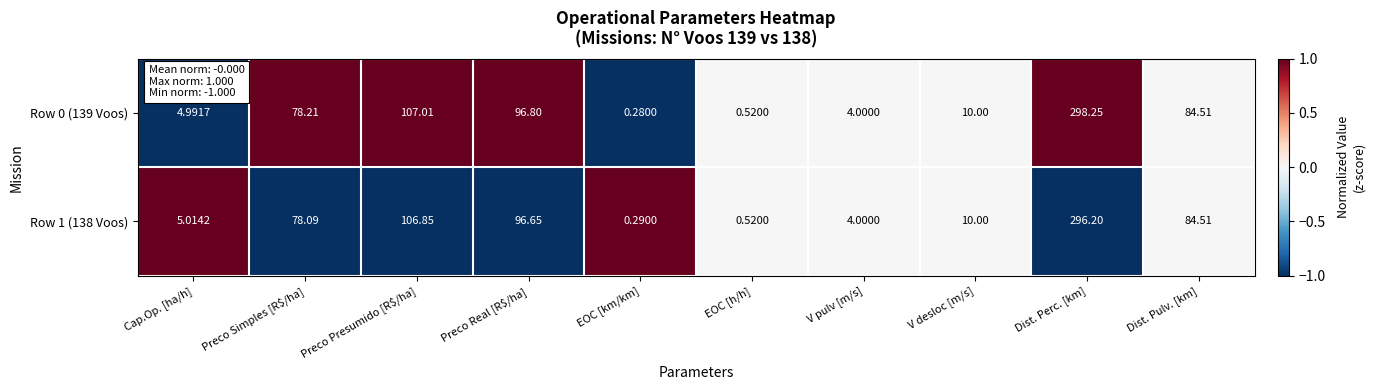

Where does the Row 0 (139 Voos) series first go above 78?

Preco Simples [R$/ha]